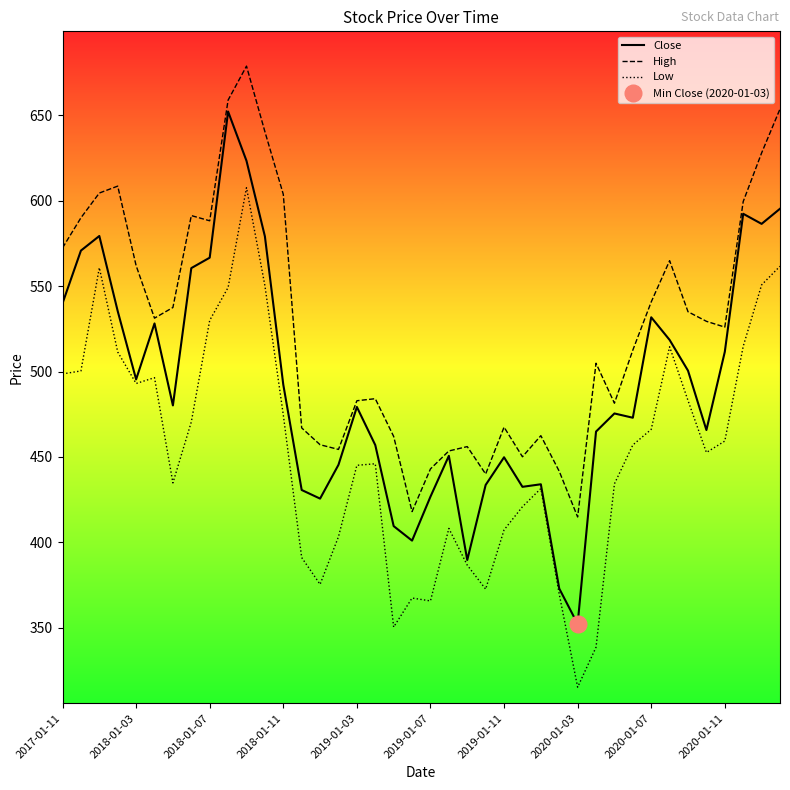

At 11, list the series in order from smallest to largest.

Low, Close, High